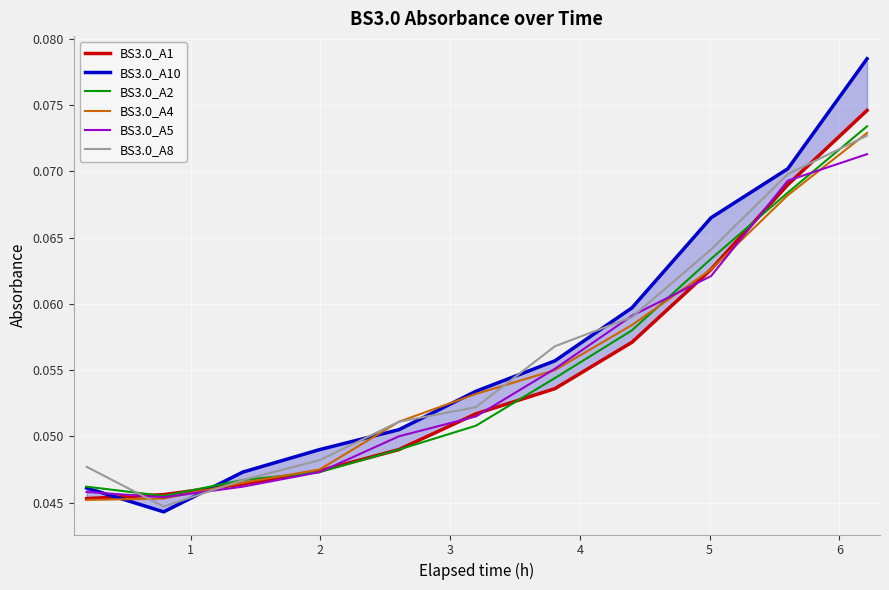

Count the number of categories in the chart.

11